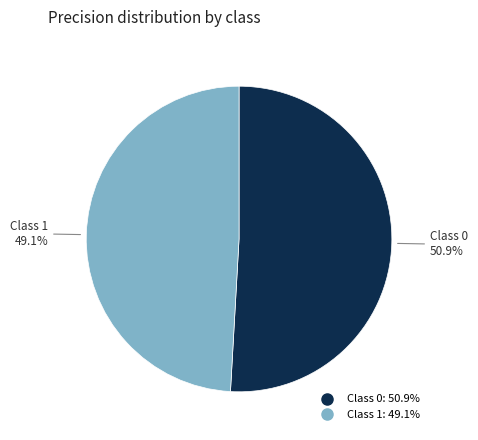

Is there a majority slice in this chart?

Yes